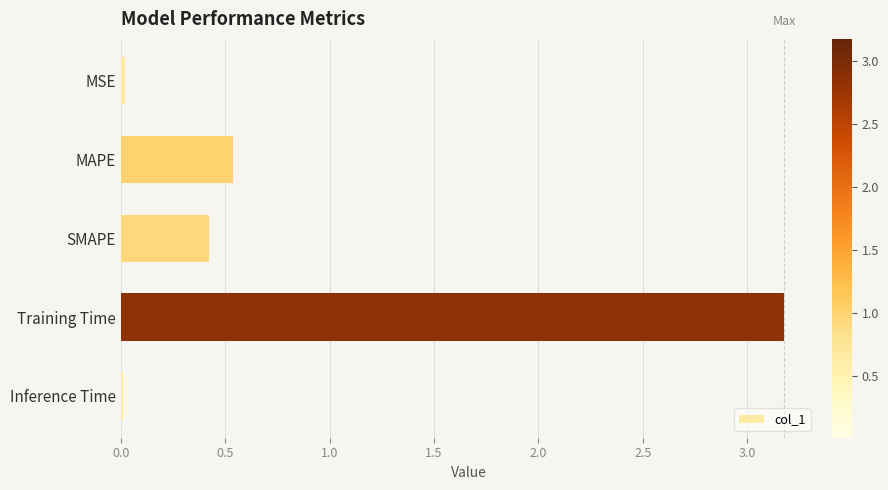

What is the label of the 4th bar from the bottom?

MAPE